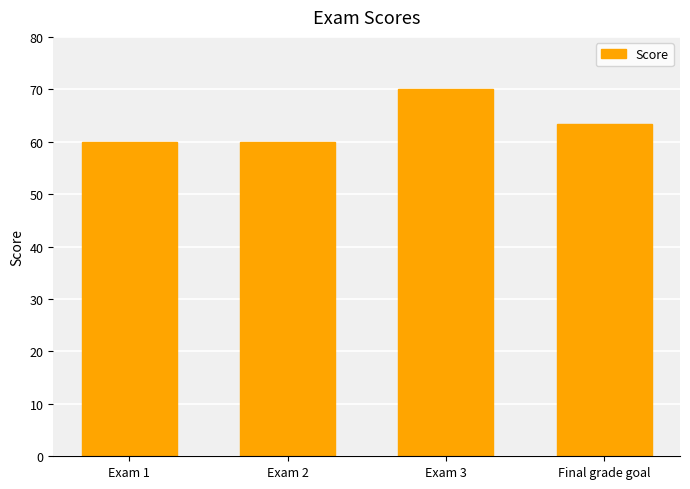

How many values exceed 63?

2